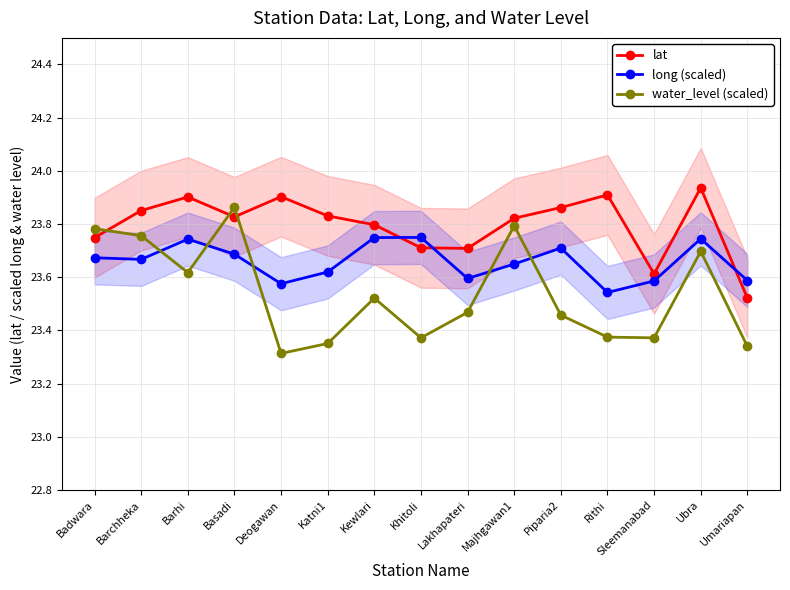

Between which two adjacent categories do lat and long (scaled) first intersect?

Kewlari and Khitoli